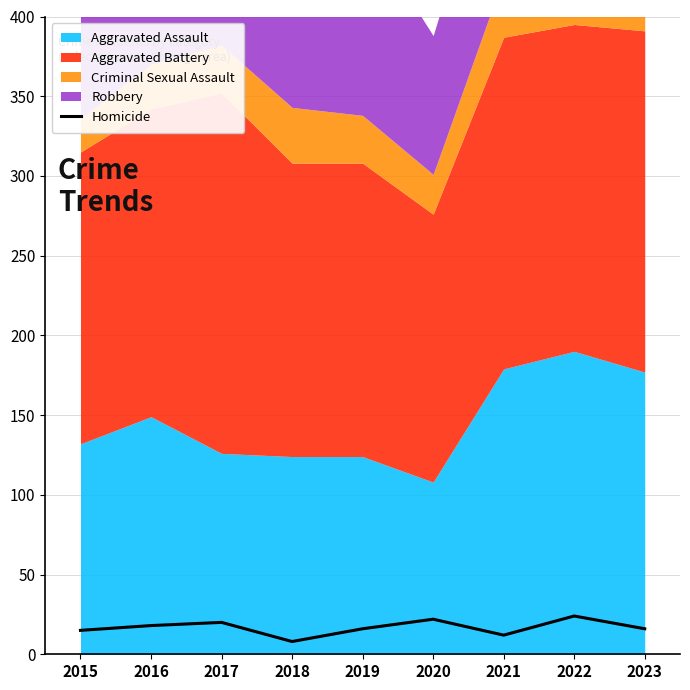

The value at 2015 is 4. True or false?

False